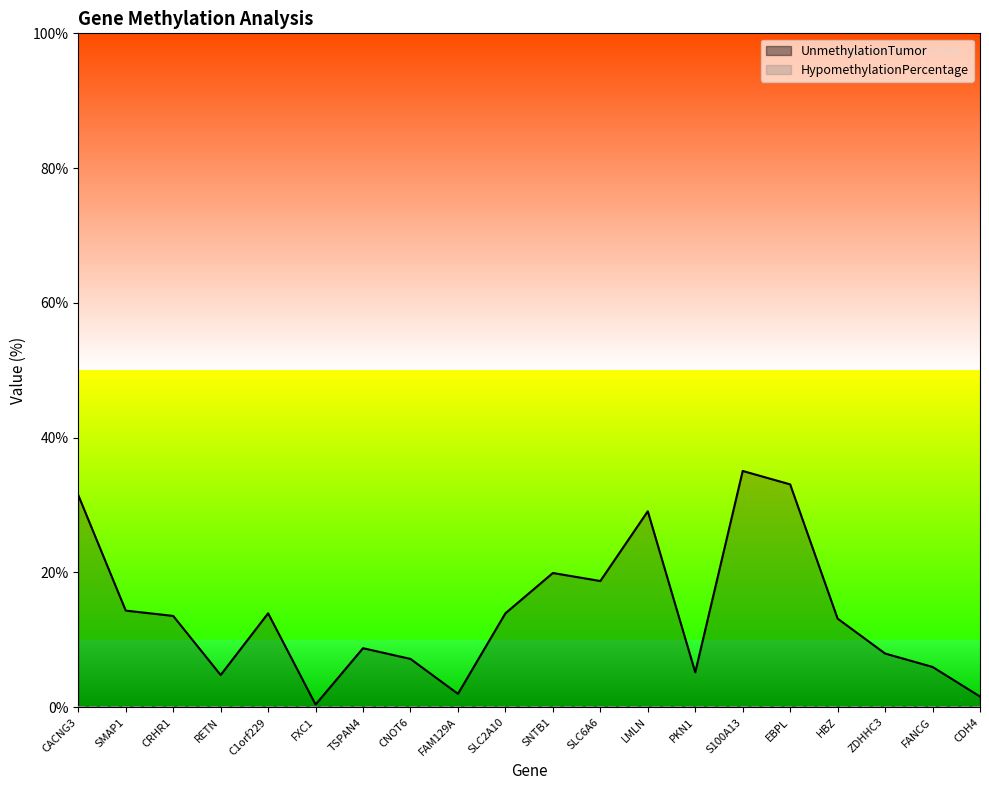

Reading left to right, what are all the values shown in this chart?

31.5	14.3	13.6	4.8	13.9	0.4	8.8	7.2	2.0	13.9	19.9	18.7	29.1	5.2	35.1	33.1	13.2	8.0	6.0	1.6